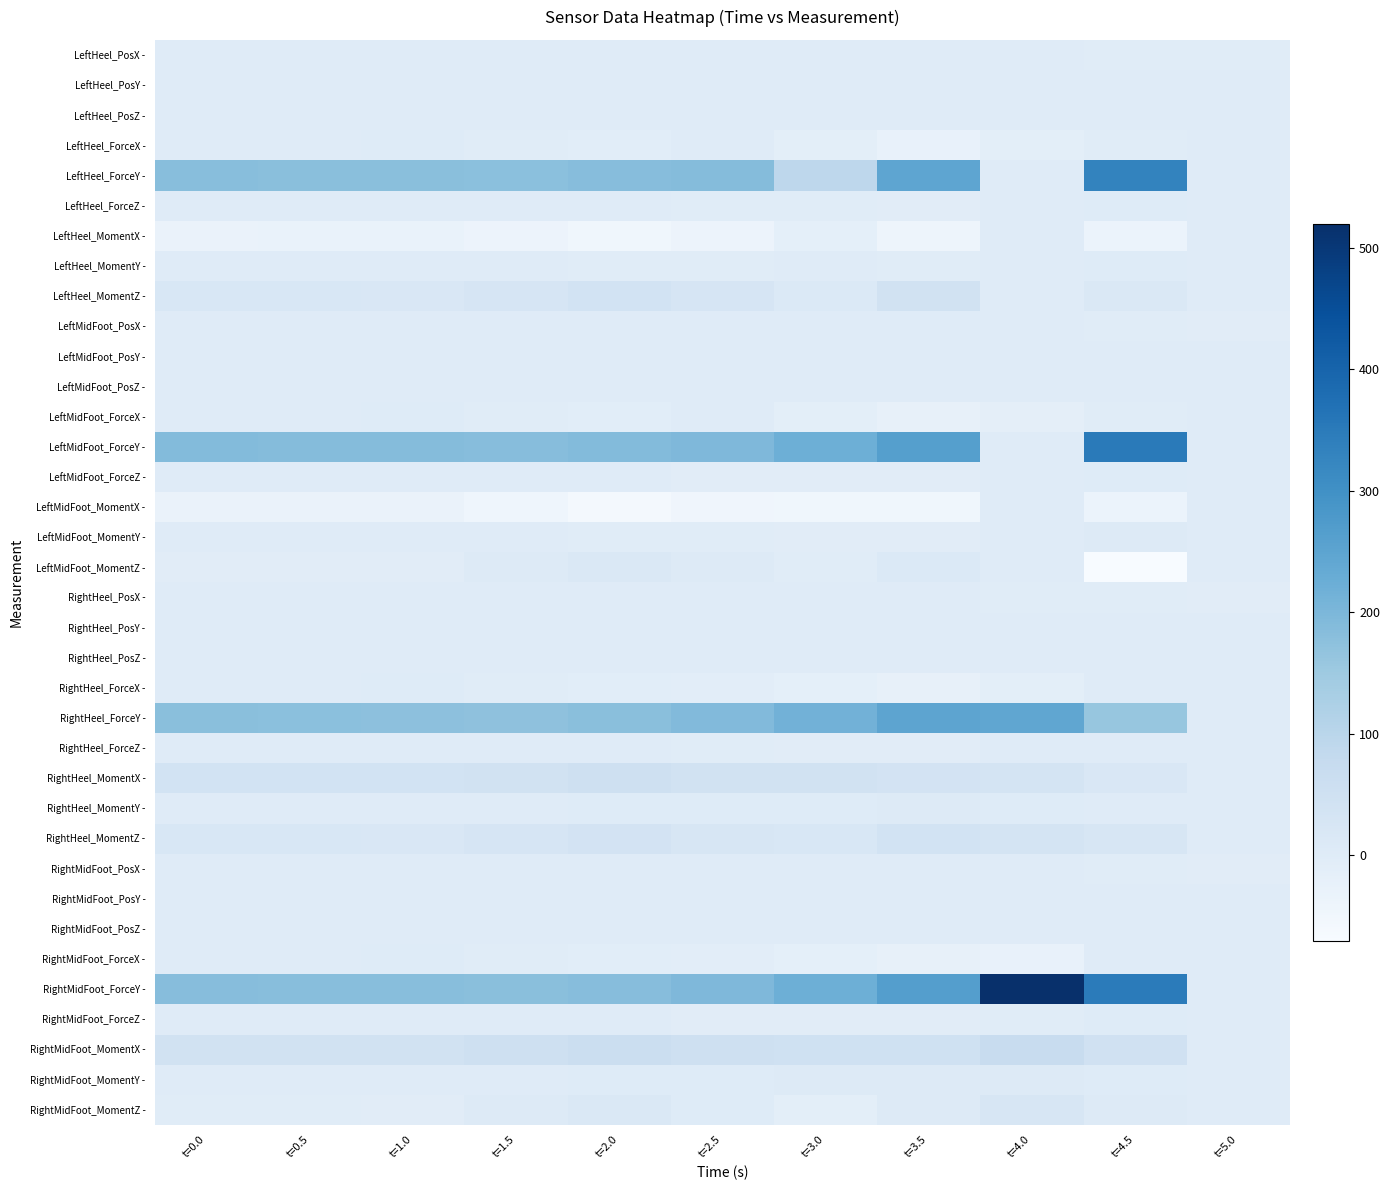

List the series in order of their peak value, highest first.

RightMidFoot_ForceY -, LeftMidFoot_ForceY -, LeftHeel_ForceY -, RightHeel_ForceY -, RightMidFoot_MomentX -, RightHeel_MomentX -, LeftHeel_MomentZ -, RightHeel_MomentZ -, RightMidFoot_MomentZ -, LeftMidFoot_MomentZ -, LeftMidFoot_MomentY -, RightMidFoot_MomentY -, RightHeel_MomentY -, LeftHeel_MomentY -, LeftMidFoot_ForceZ -, LeftHeel_ForceZ -, RightMidFoot_ForceZ -, LeftMidFoot_ForceX -, RightMidFoot_ForceX -, LeftHeel_ForceX -, RightHeel_ForceX -, RightHeel_PosY -, LeftMidFoot_PosY -, LeftHeel_PosY -, RightMidFoot_PosY -, LeftMidFoot_PosZ -, LeftHeel_PosZ -, RightHeel_PosZ -, RightHeel_ForceZ -, RightMidFoot_PosX -, LeftMidFoot_PosX -, LeftHeel_MomentX -, LeftMidFoot_MomentX -, RightHeel_PosX -, LeftHeel_PosX -, RightMidFoot_PosZ -